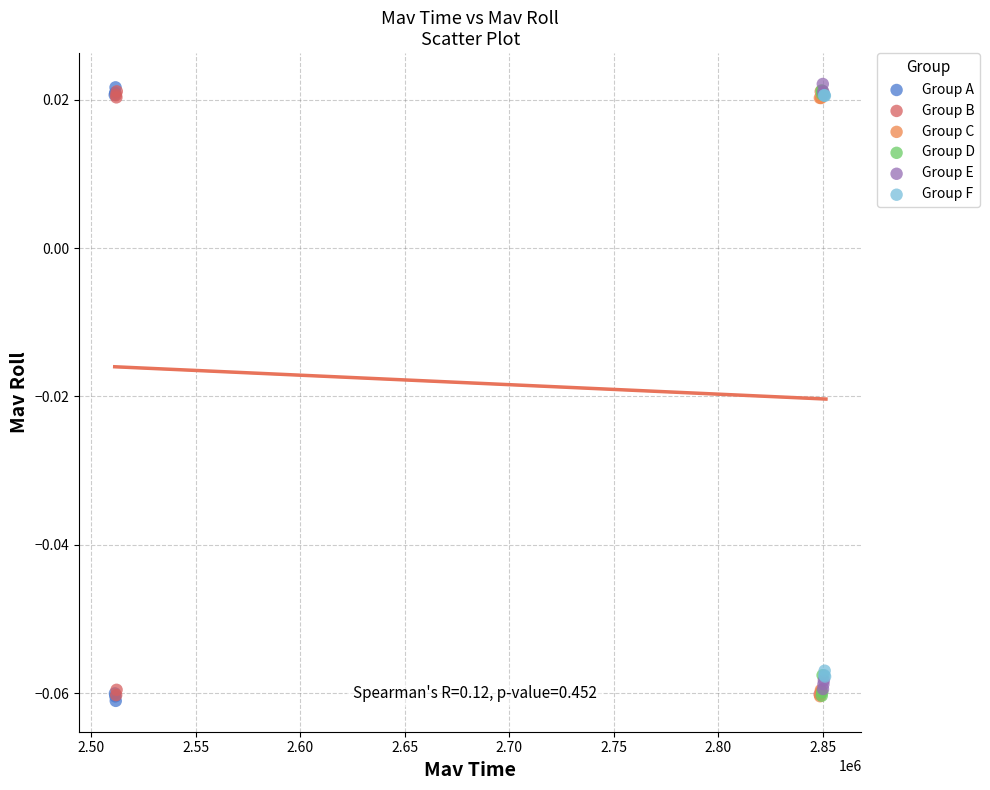

Which series has the widest spread of Y values?

Group A